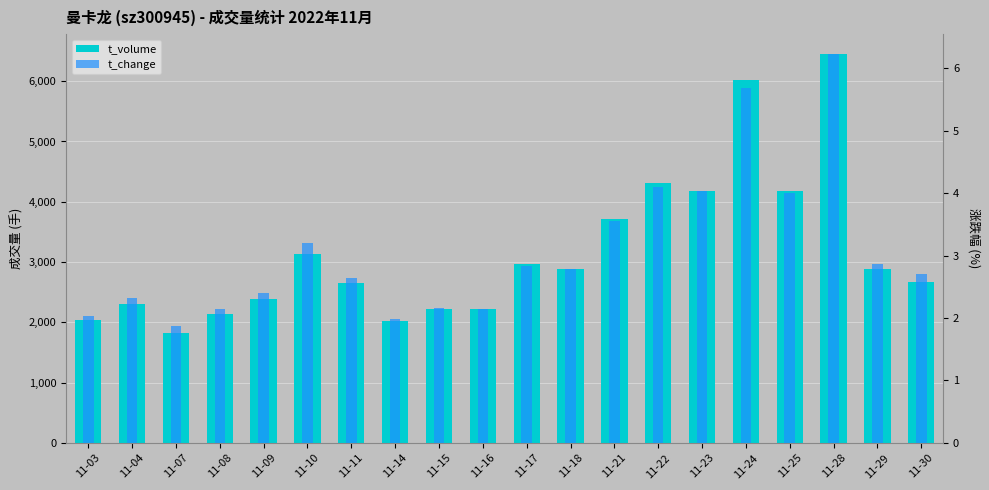

How many bars are there in total?

40